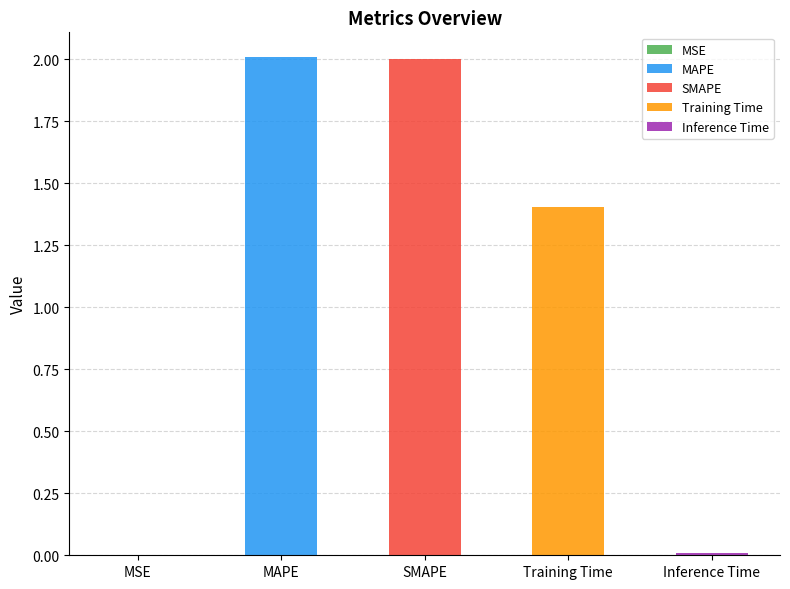

What is the label of the 3rd bar from the right?

SMAPE